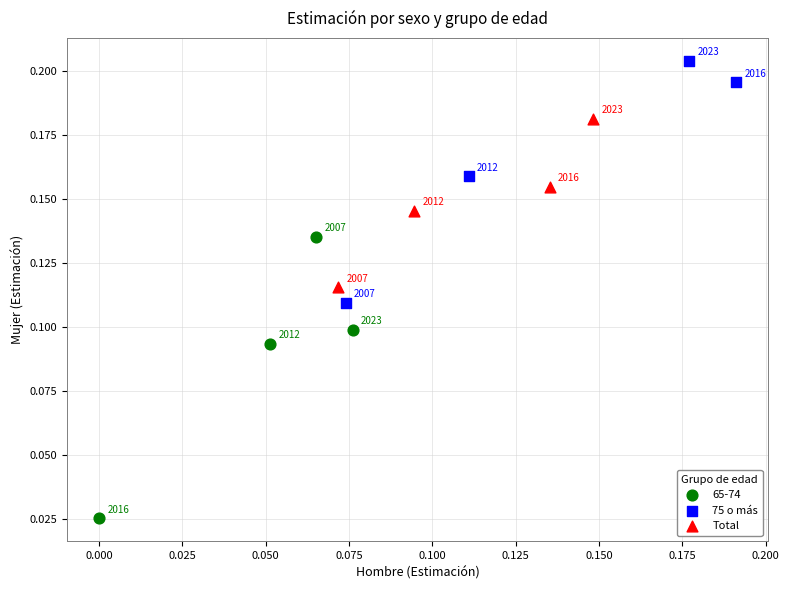

Which series has the widest spread of Y values?

65-74